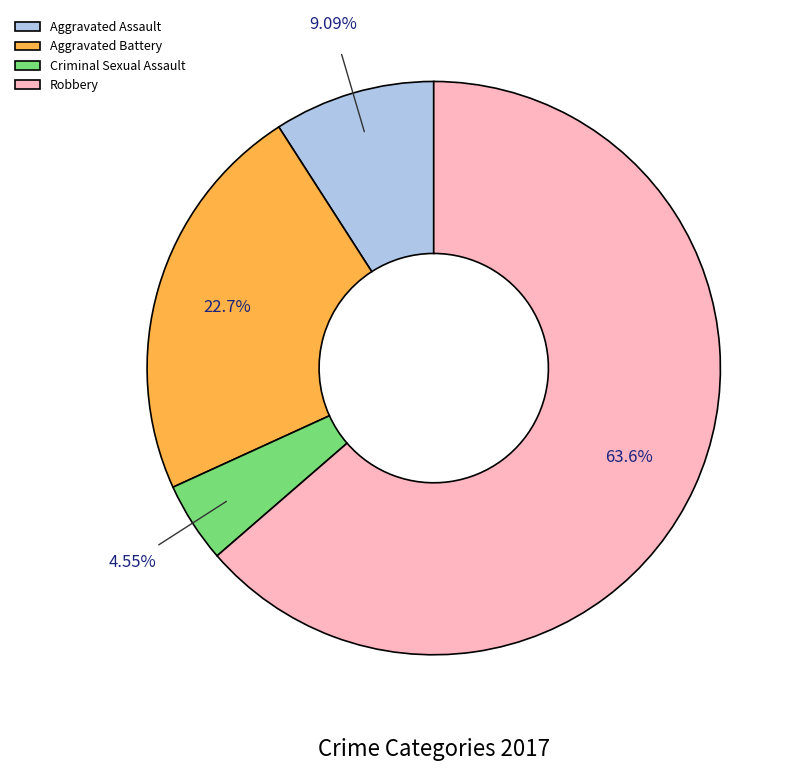

Which has a higher value, Criminal Sexual Assault or Robbery?

Robbery